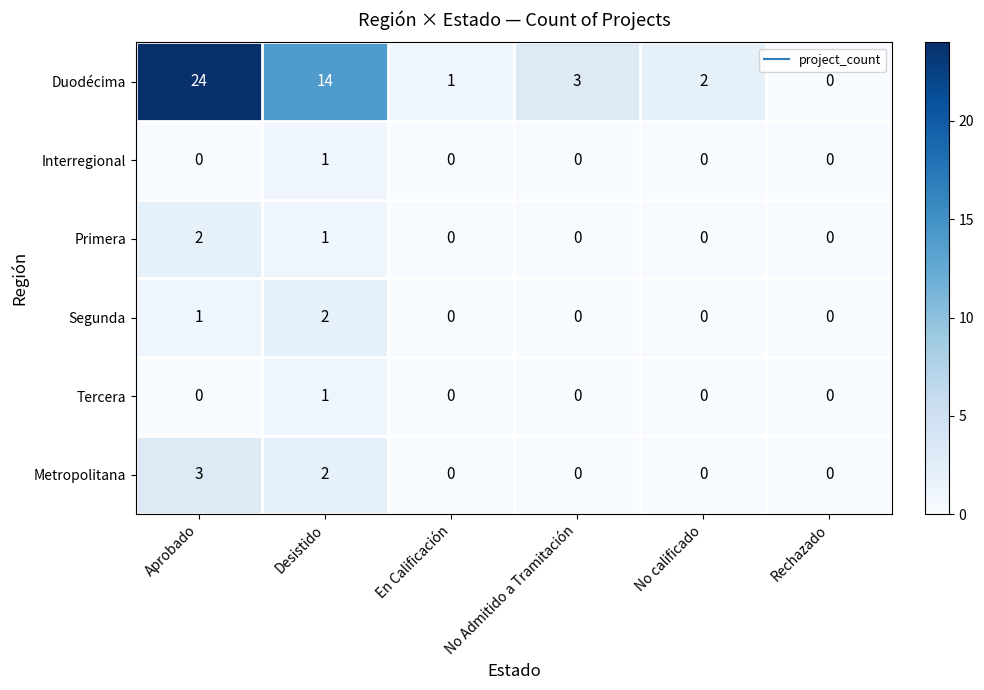

Which series changed the most between Aprobado and No calificado?

Duodécima